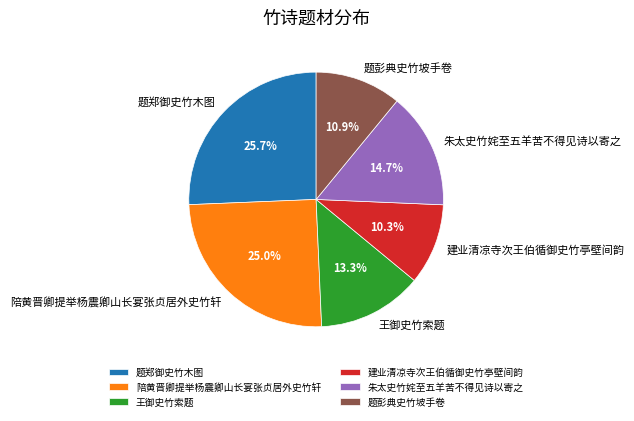

Is there a majority slice in this chart?

No